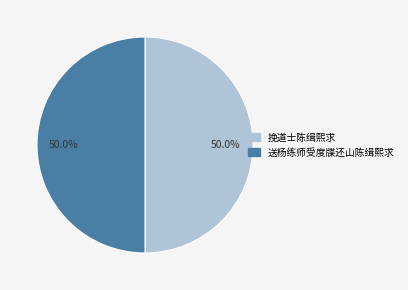

What percentage do 挽道士陈缉熙求 and 送杨练师受度牒还山陈缉熙求 together represent?

100.0%